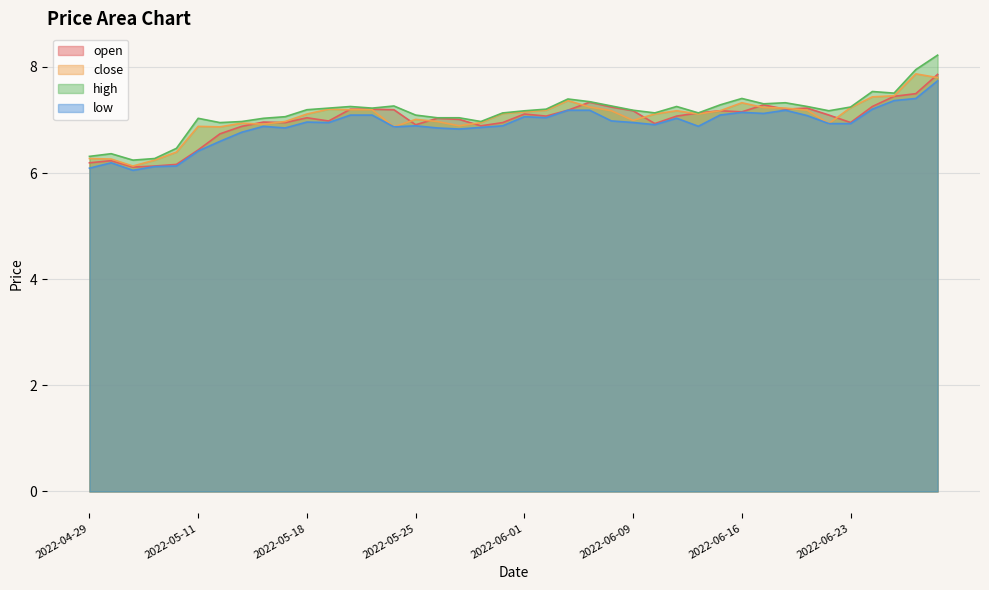

Reading left to right, transcribe all the data shown in this chart.

open: 6.2	6.2	6.1	6.1	6.2	6.4	6.7	6.9	7.0	7.0	7.0	7.0	7.2	7.2	7.2	6.9	7.0	7.0	6.9	7.0	7.1	7.1	7.2	7.3	7.2	7.2	6.9	7.1	7.1	7.2	7.2	7.3	7.2	7.2	7.1	7.0	7.3	7.4	7.5	7.9
close: 6.3	6.3	6.1	6.2	6.4	6.9	6.9	6.9	6.9	7.0	7.1	7.2	7.2	7.2	6.9	7.0	7.0	6.9	7.0	7.1	7.2	7.2	7.4	7.2	7.2	7.0	7.1	7.2	7.1	7.2	7.3	7.2	7.2	7.2	6.9	7.2	7.4	7.5	7.9	7.8
high: 6.3	6.4	6.2	6.3	6.5	7.0	7.0	7.0	7.0	7.1	7.2	7.2	7.3	7.2	7.3	7.1	7.0	7.0	7.0	7.1	7.2	7.2	7.4	7.3	7.3	7.2	7.1	7.3	7.1	7.3	7.4	7.3	7.3	7.3	7.2	7.2	7.5	7.5	8.0	8.2
low: 6.1	6.2	6.1	6.1	6.1	6.4	6.6	6.8	6.9	6.9	7.0	7.0	7.1	7.1	6.9	6.9	6.9	6.8	6.9	6.9	7.1	7.0	7.2	7.2	7.0	7.0	6.9	7.0	6.9	7.1	7.1	7.1	7.2	7.1	6.9	6.9	7.2	7.4	7.4	7.7